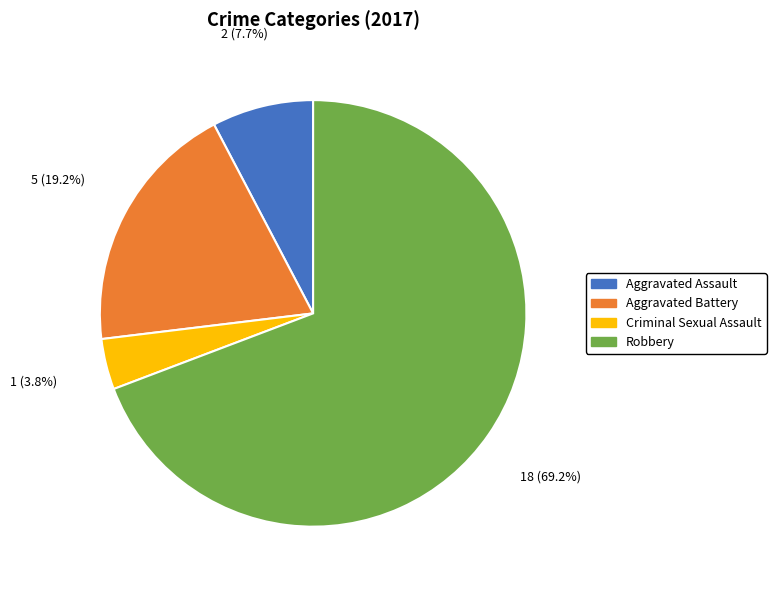

To the nearest percent, what is the combined percentage of Aggravated Assault and Robbery?

77%